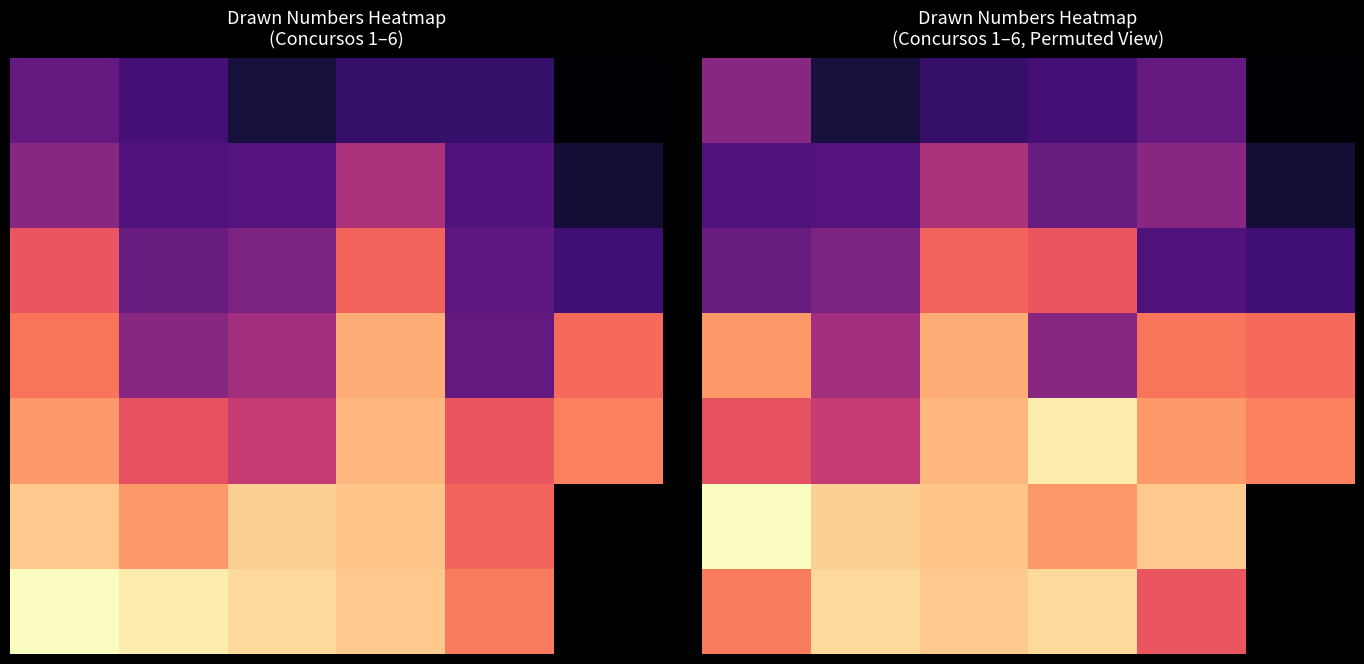

How many data points does each series have?

6